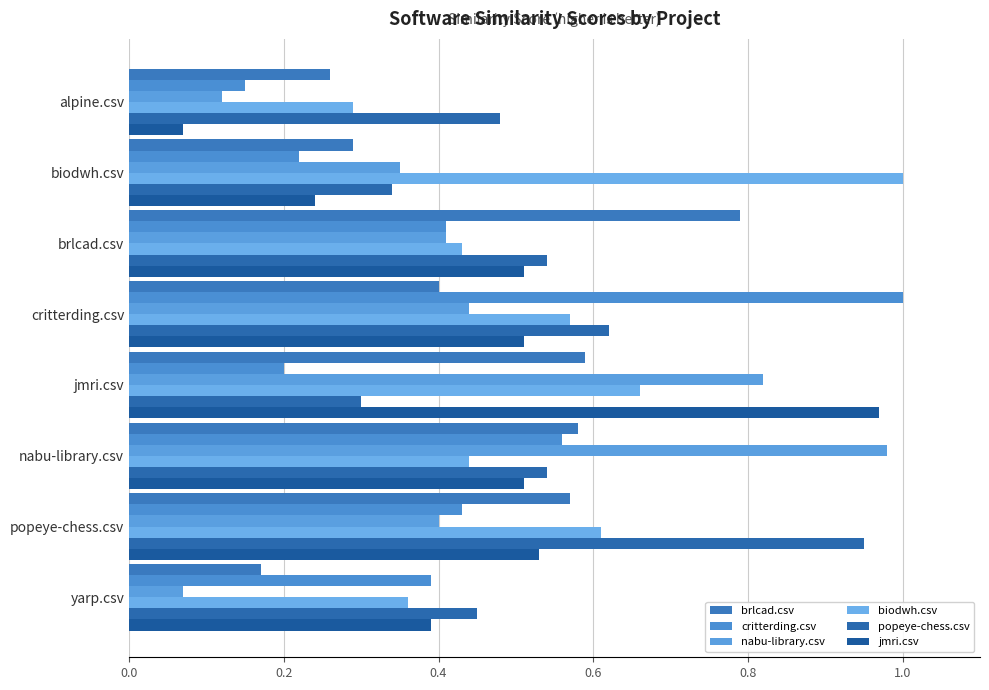

What is the highest value of the biodwh.csv series?

1.0